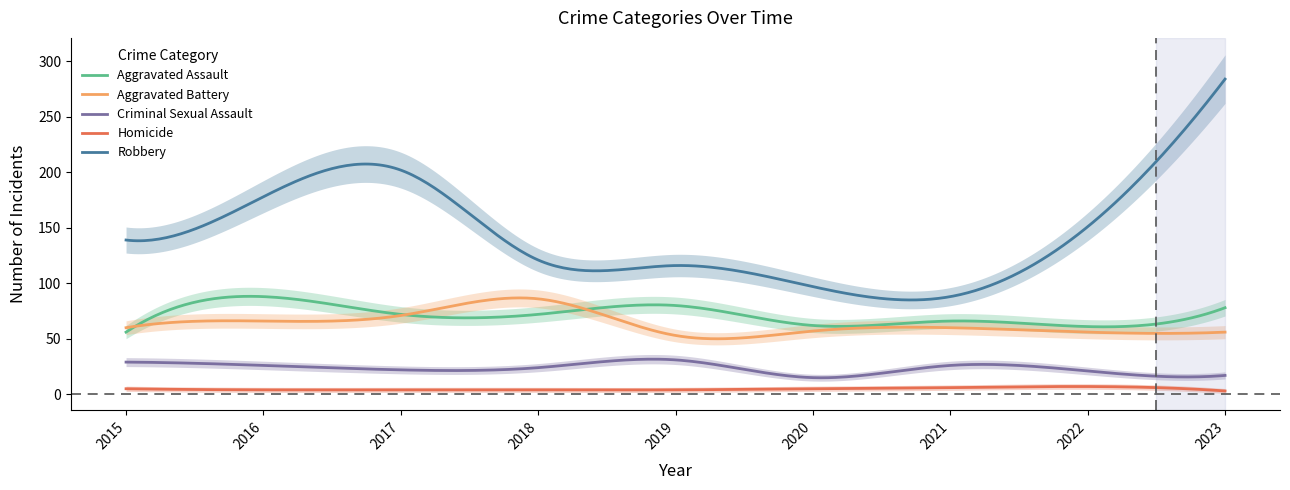

Which series has the widest spread of values?

Robbery